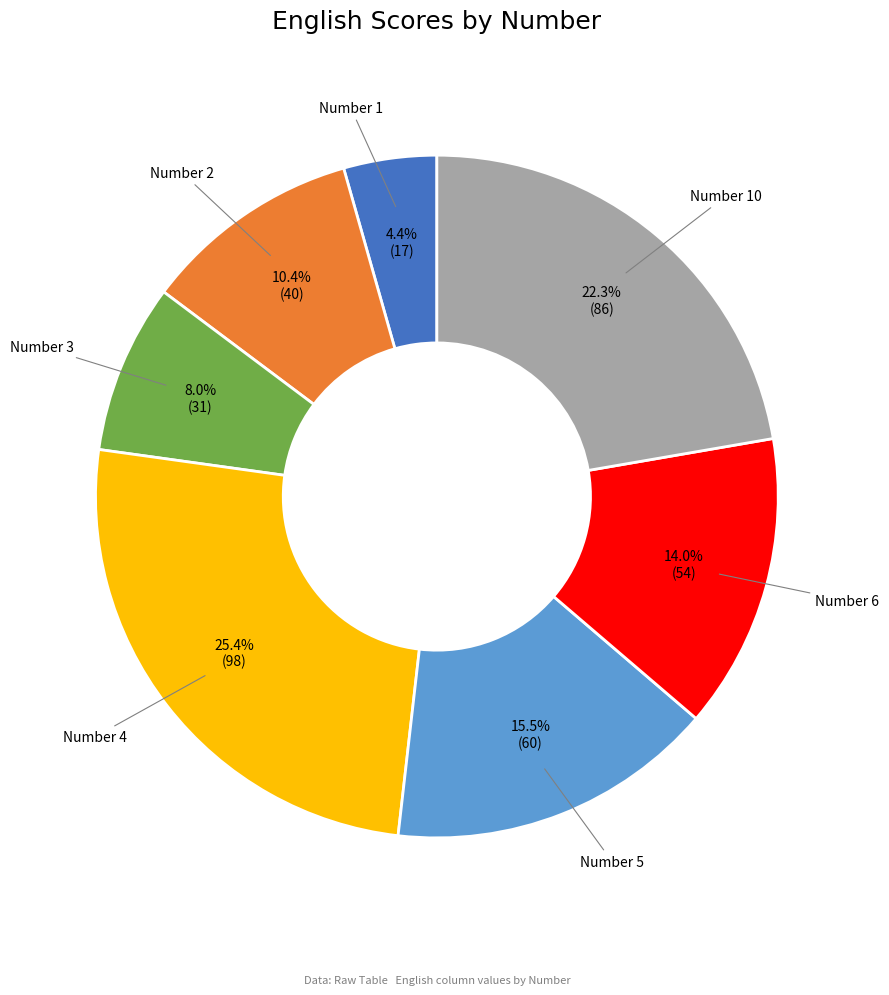

What is the smallest slice in the pie chart?

Number 1